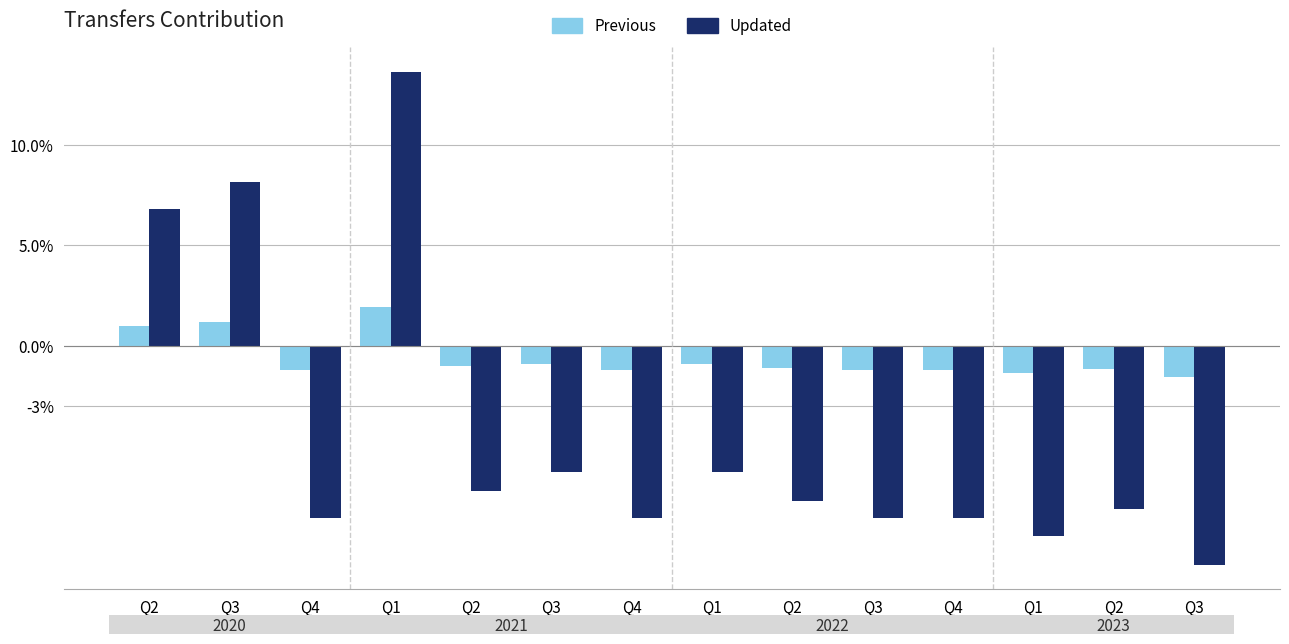

The geocd series shows 0.2 at Q2. True or false?

False